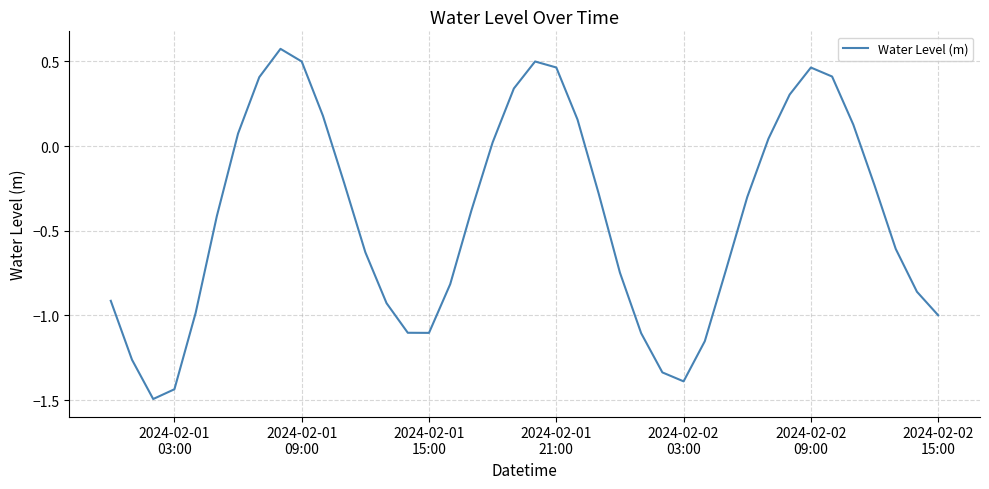

How many values exceed 0?

15